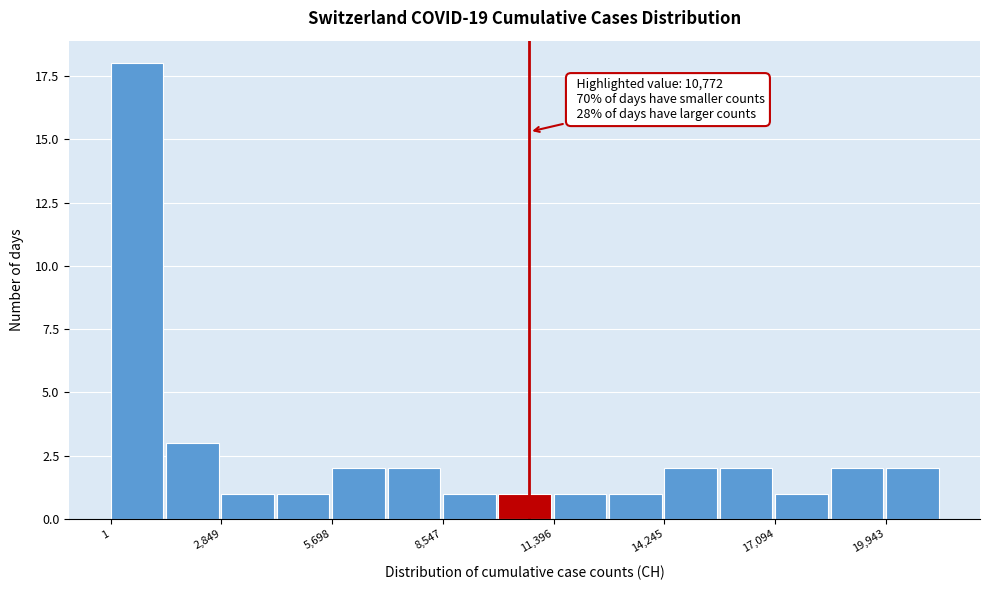

Around what value on the x-axis is the tallest bar? Give the approximate position of its centre, as read against the axis.

500